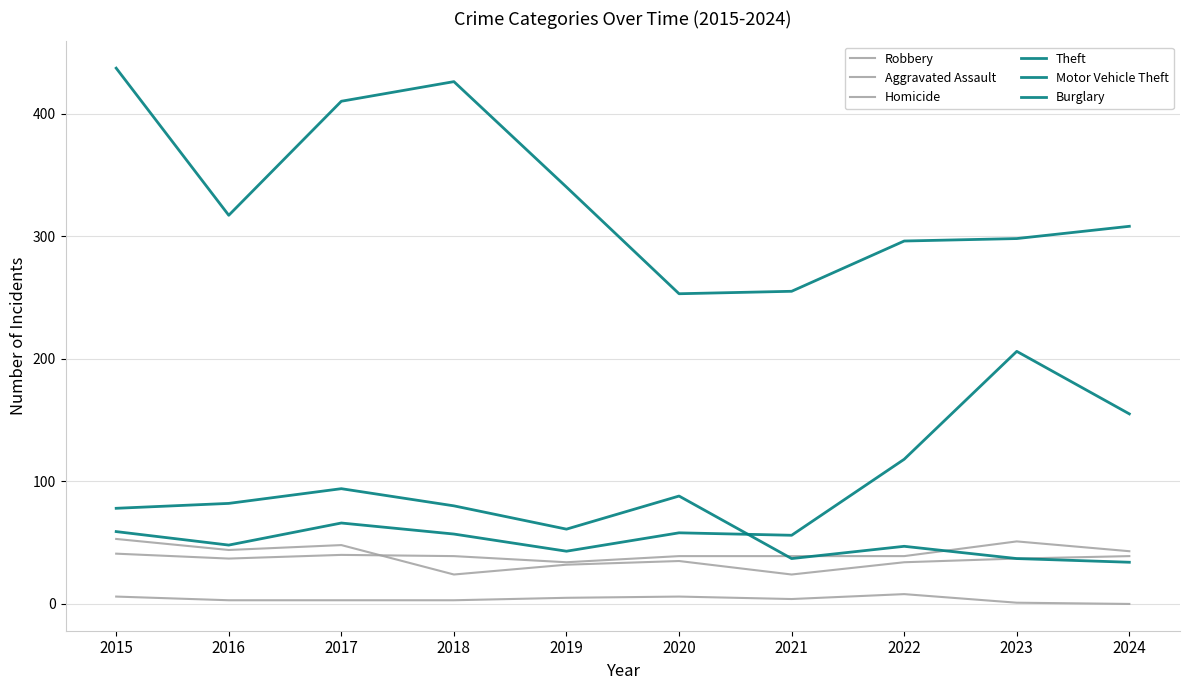

Which series has the widest spread of values?

Theft